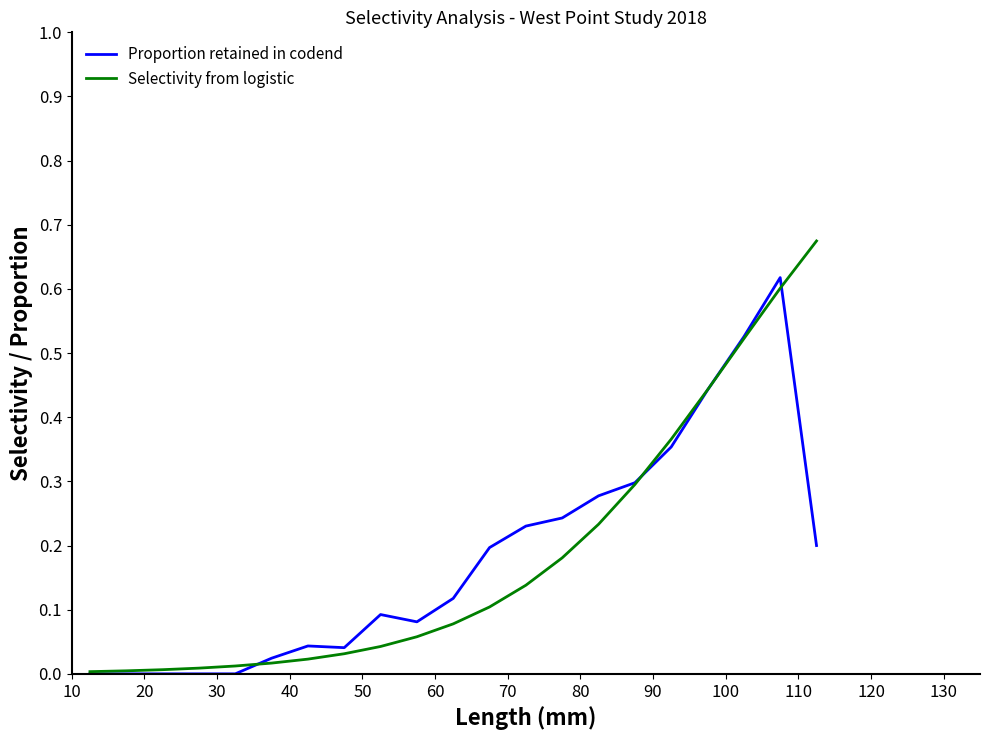

Which series has the largest range (max minus min)?

Selectivity from logistic